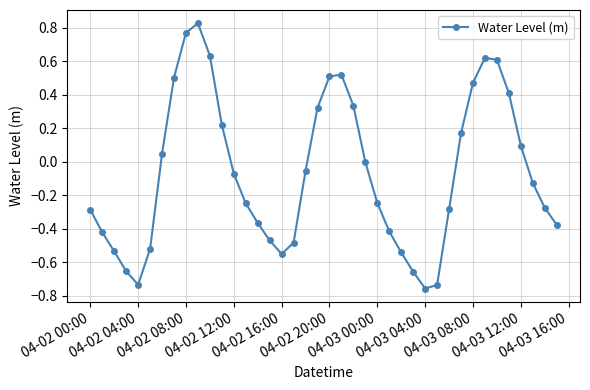

What is the sum of all values?

-2.8